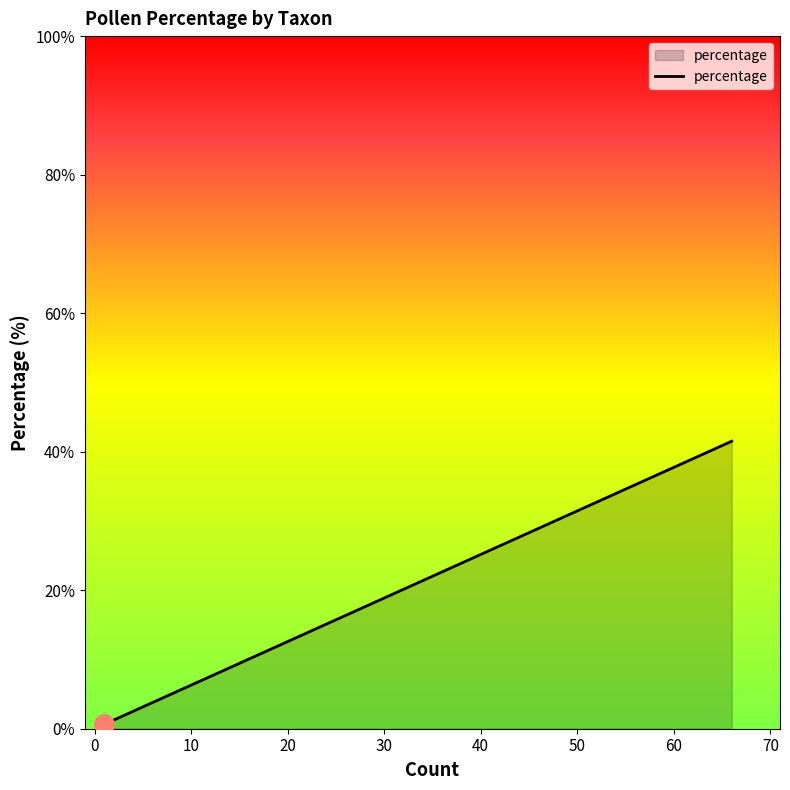

True or false: the data has more than 1 interior local peaks.

False